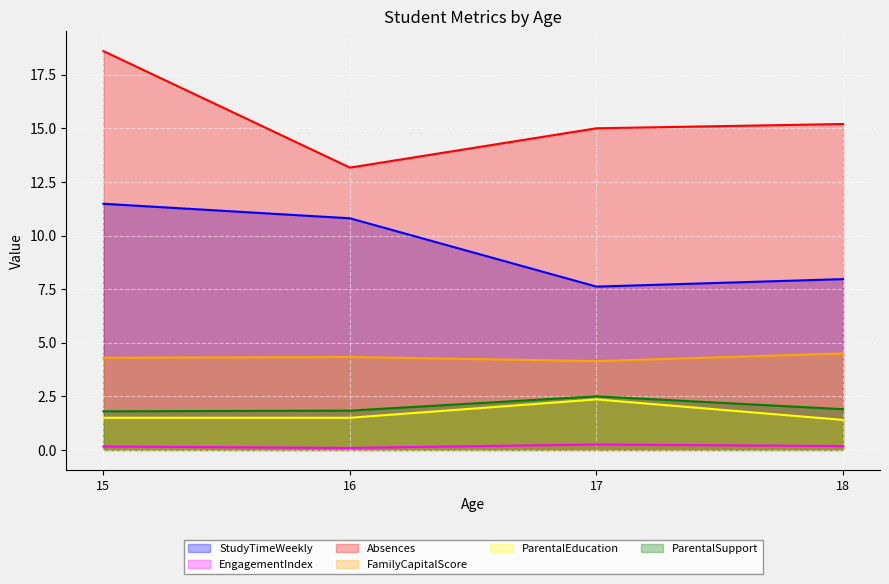

At which category does the chart reach its peak across all series?

15